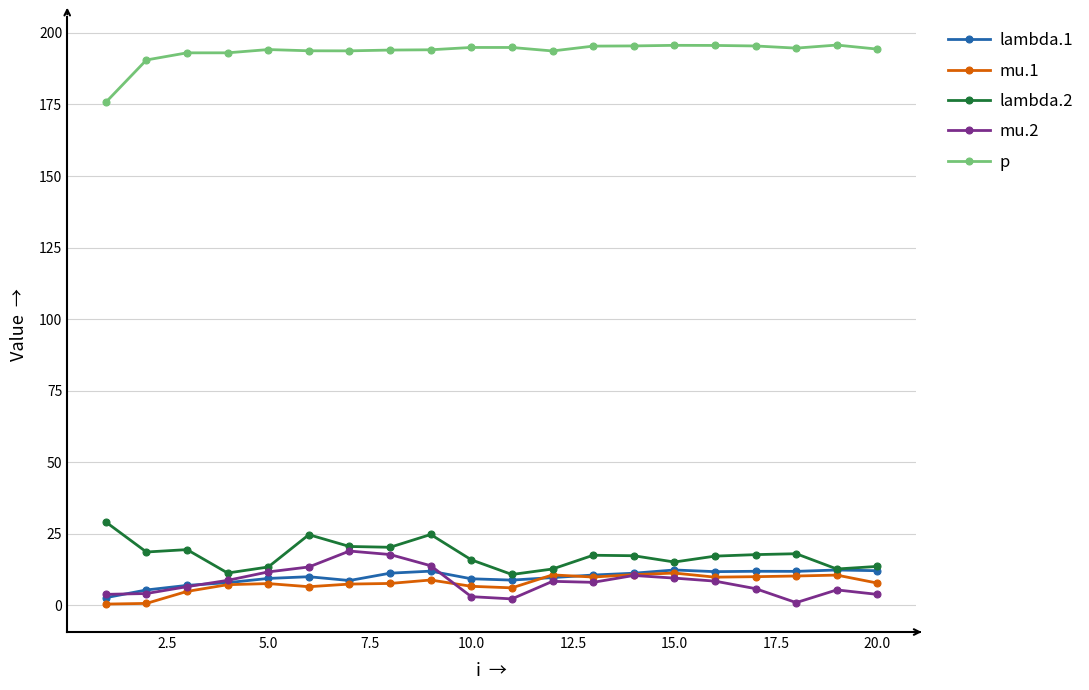

True or false: lambda.1 and p cross at least once.

False